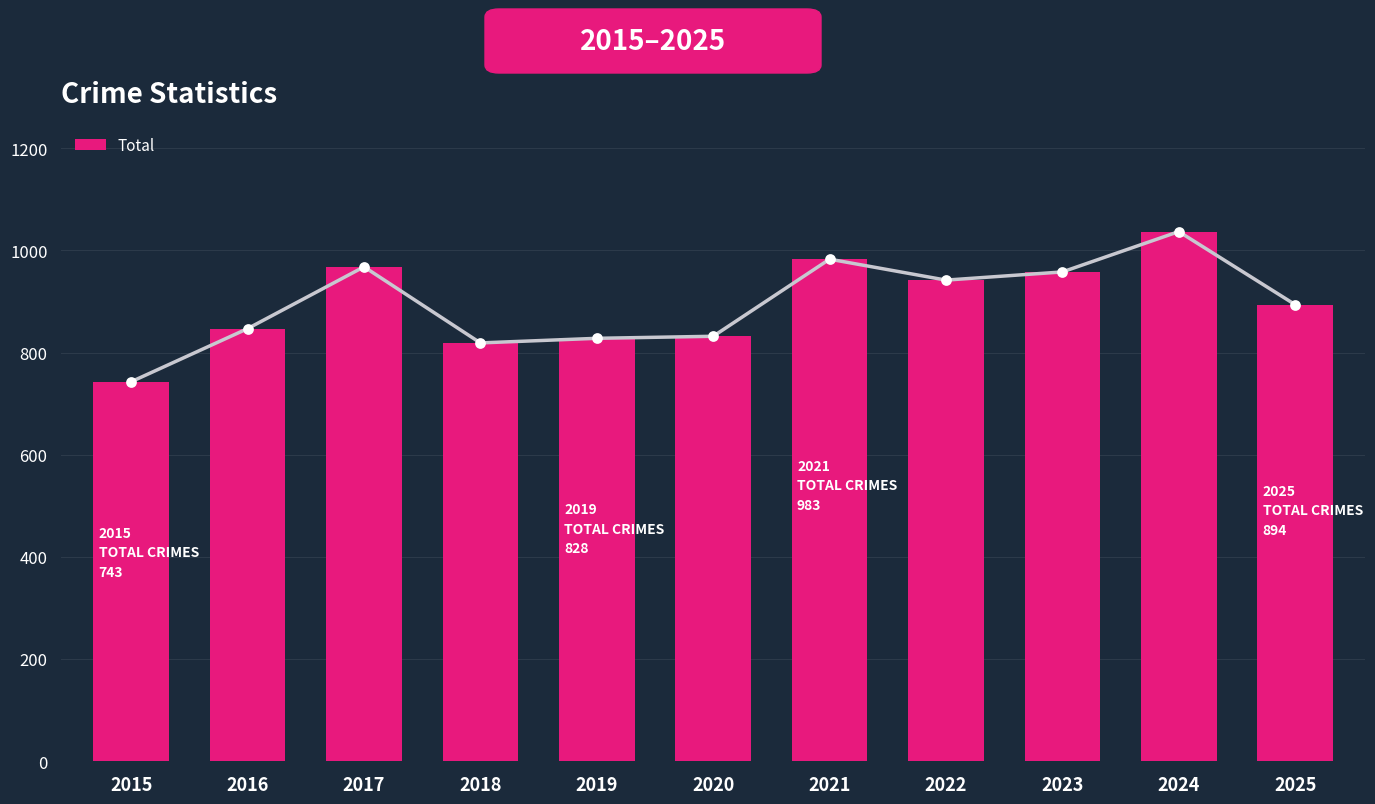

What is the ratio of the value at 2021 to the value at 2023?

1.0